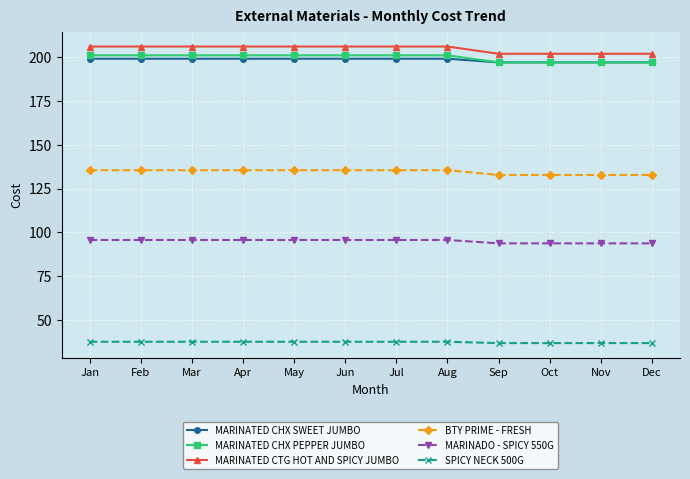

Between Jan and Dec, which series saw the biggest shift?

MARINATED CTG HOT AND SPICY JUMBO